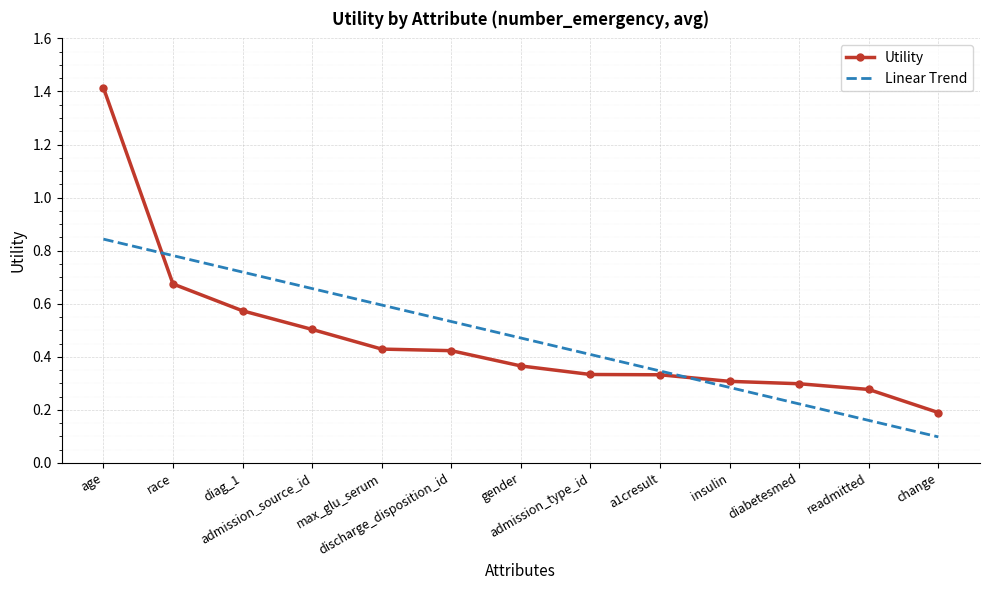

True or false: Linear Trend and Utility cross at least once.

True